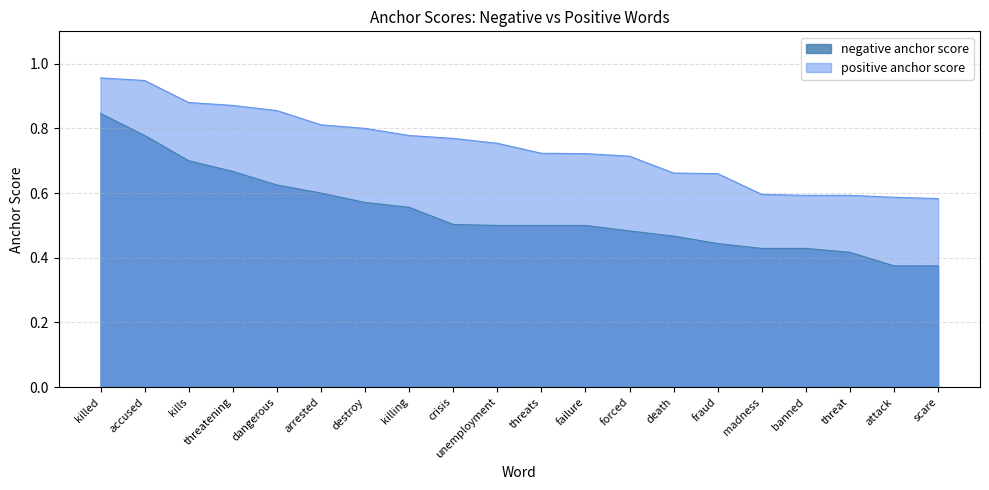

Which series changed the most between threatening and death?

positive anchor score